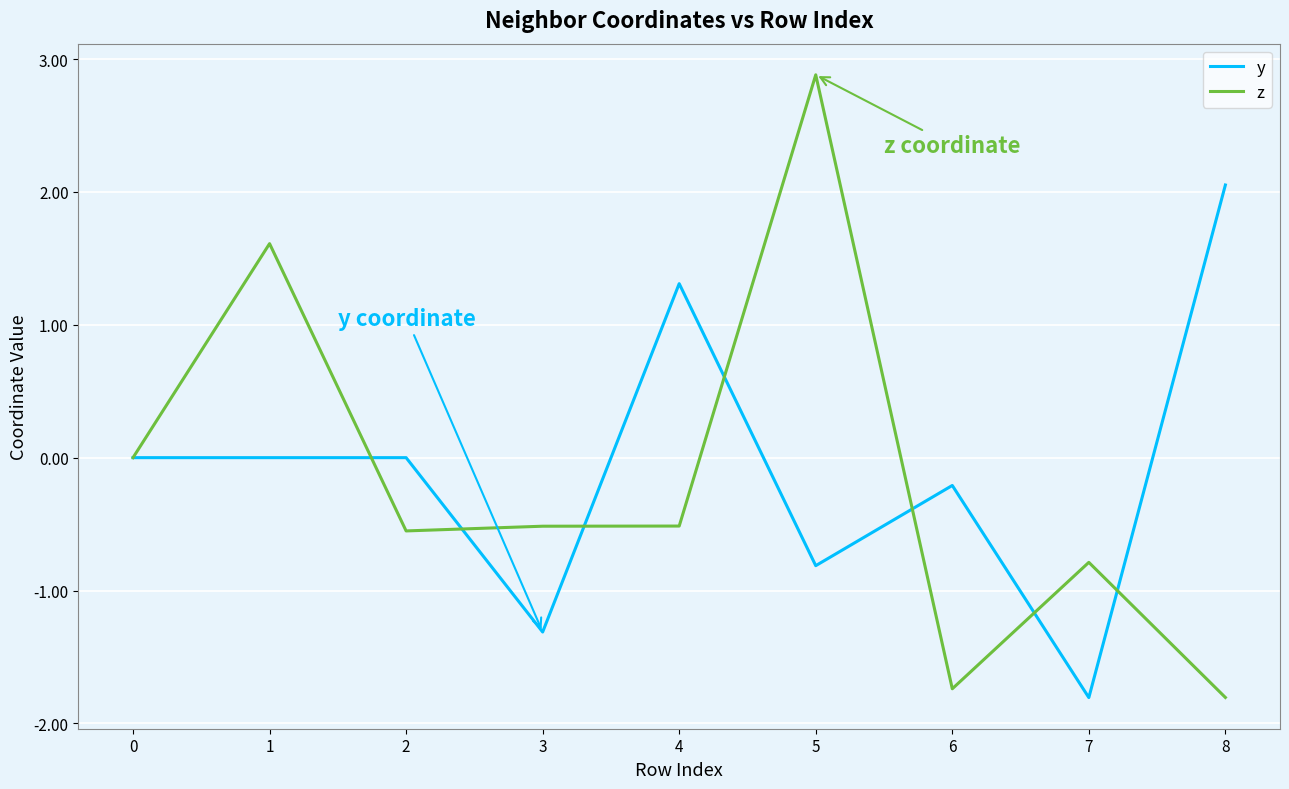

At which category is the sum across all series the highest?

5